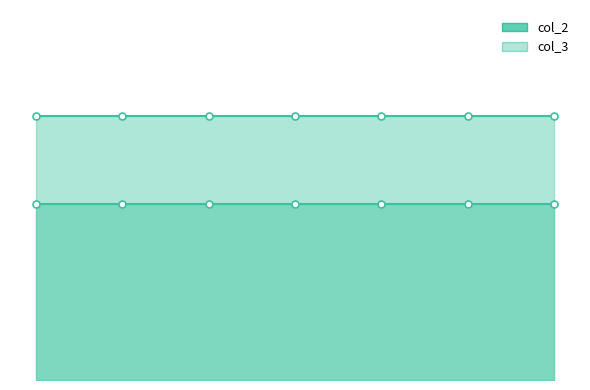

Reading left to right, transcribe all the data shown in this chart.

col_2: 2	2	2	2	2	2	2
col_3: 3	3	3	3	3	3	3